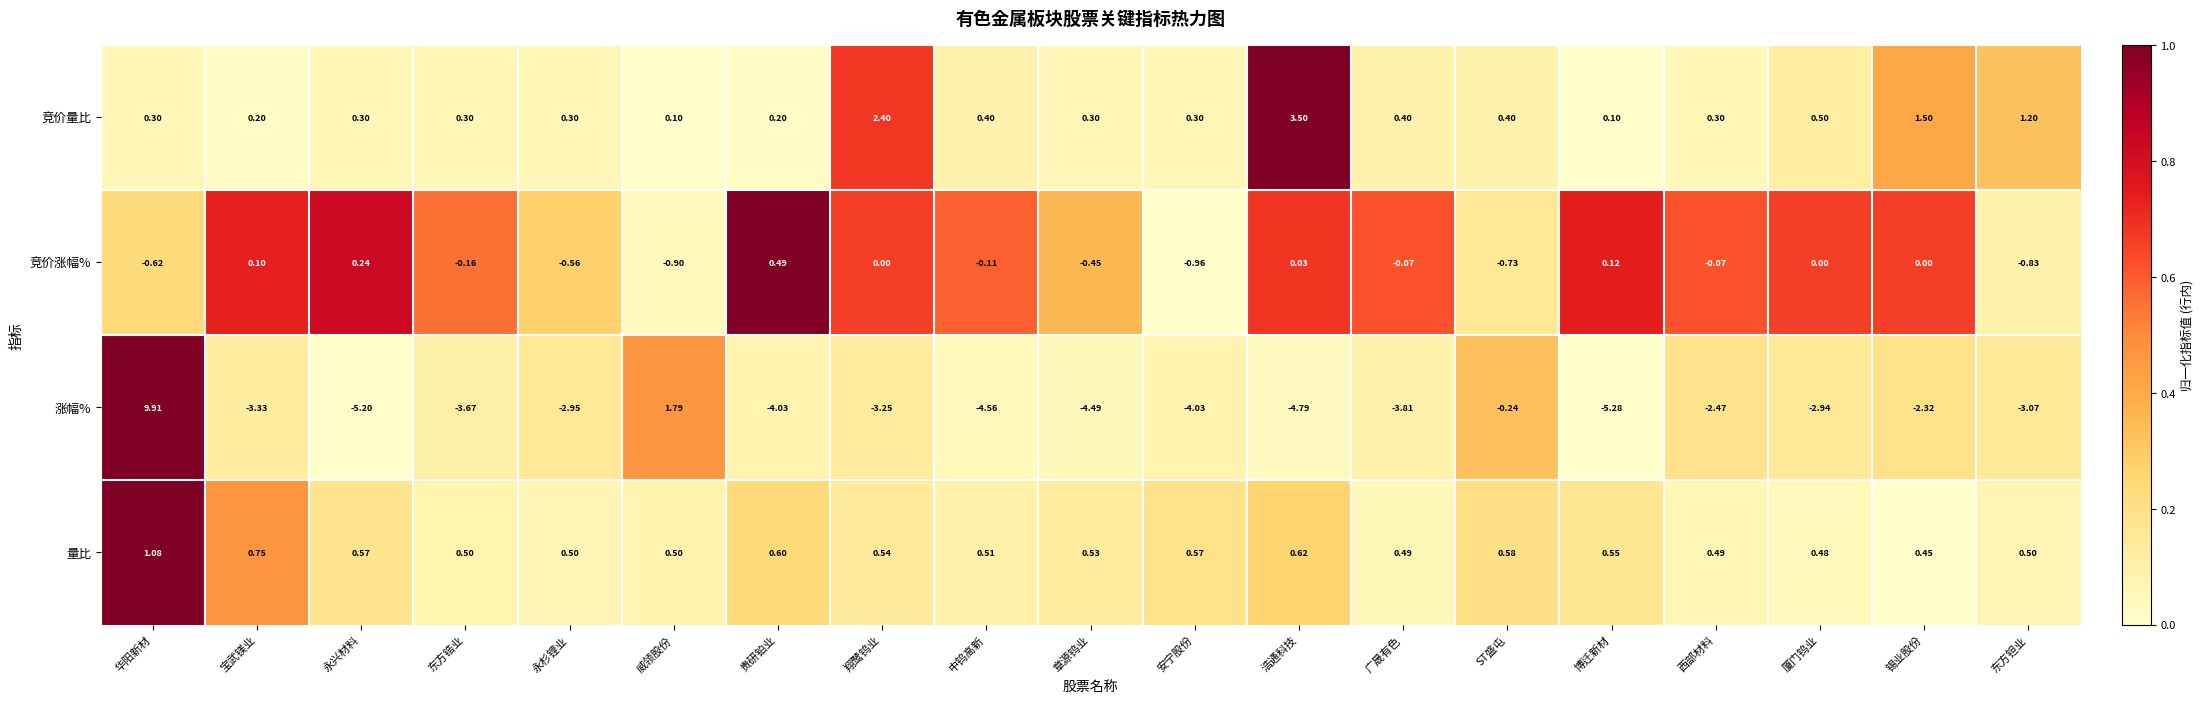

Rank the series by their maximum value, from highest to lowest.

涨幅%, 竞价量比, 量比, 竞价涨幅%